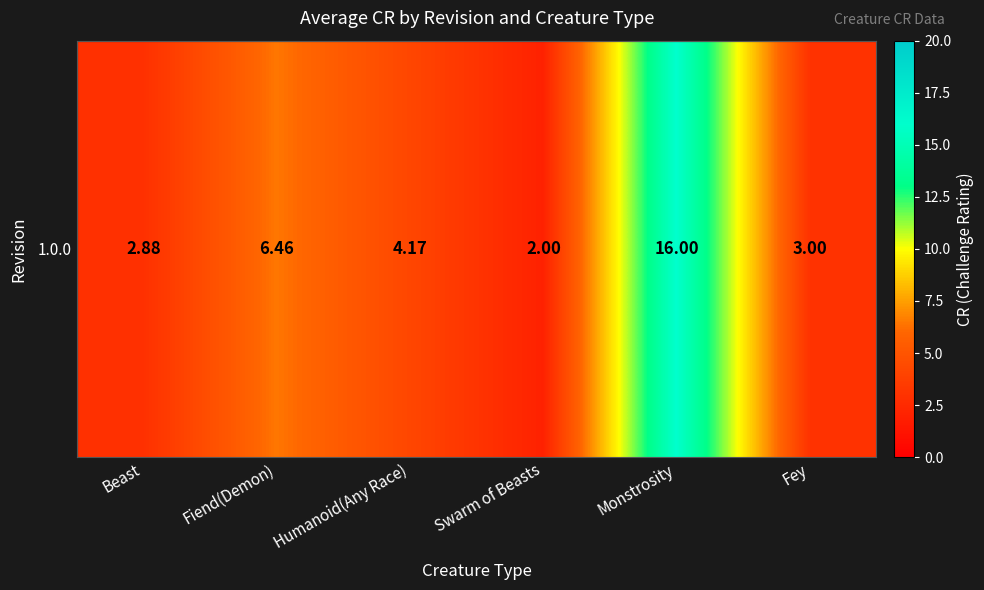

Which has a higher value, Fiend(Demon) or Swarm of Beasts?

Fiend(Demon)